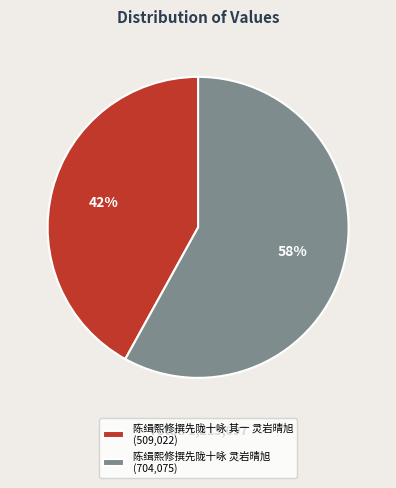

True or false: 陈缉熙修撰先陇十咏 灵岩晴旭 accounts for 44% of the total.

False